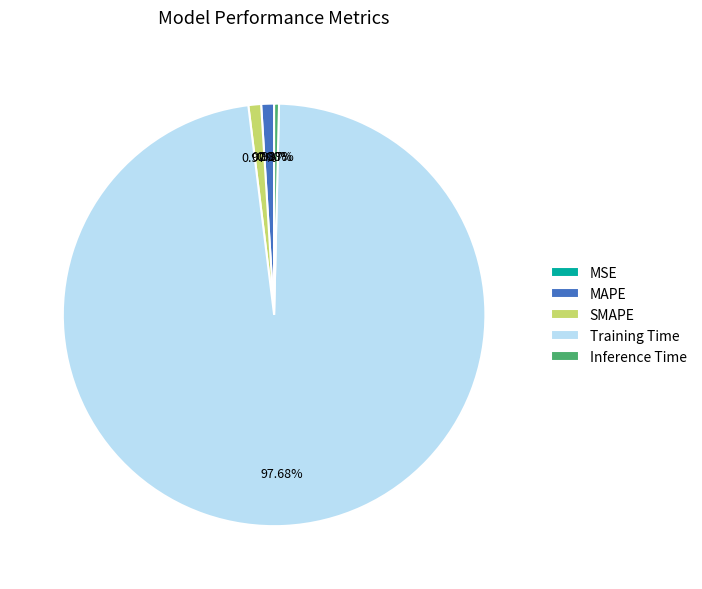

Which category has the biggest portion of the pie?

Training Time